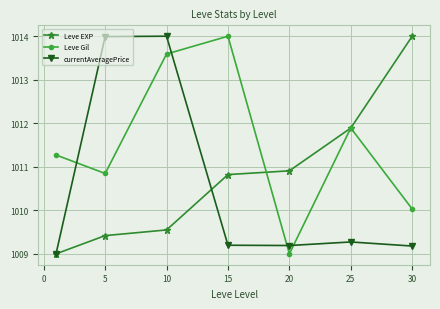

Reading left to right, extract all data points from this chart.

Leve EXP: 1009.0	1009.4	1009.5	1010.8	1010.9	1011.9	1014.0
Leve Gil: 1011.3	1010.8	1013.6	1014.0	1009.0	1011.9	1010.0
currentAveragePrice: 1009.0	1014.0	1014.0	1009.2	1009.2	1009.3	1009.2